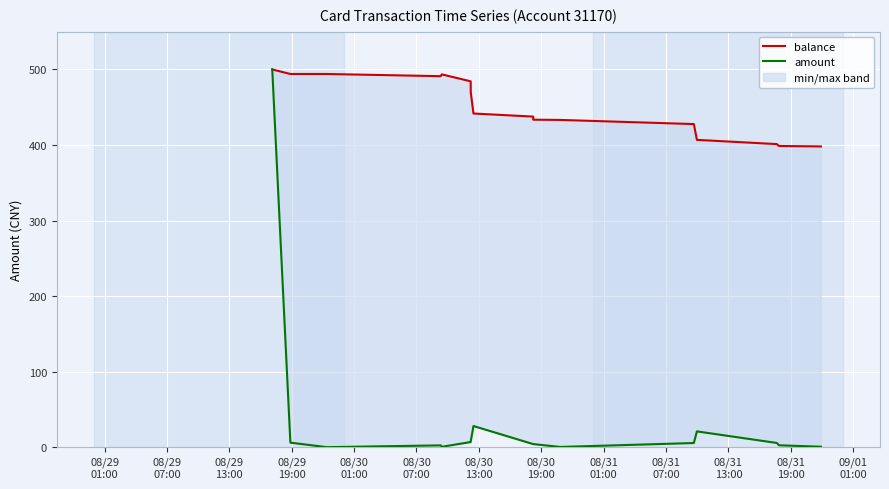

Is this an area chart (filled region under the line)?

No